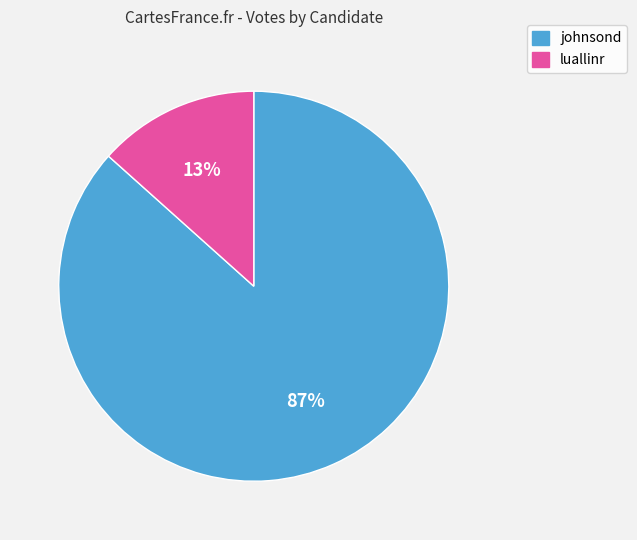

Which category has the biggest portion of the pie?

johnsond